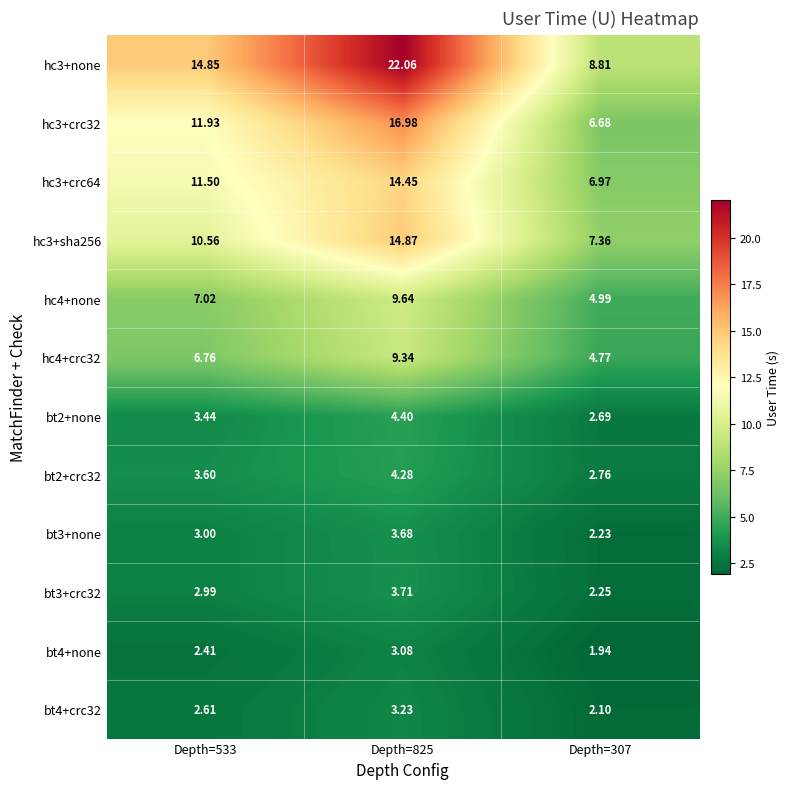

Which series has the widest spread of values?

hc3+none